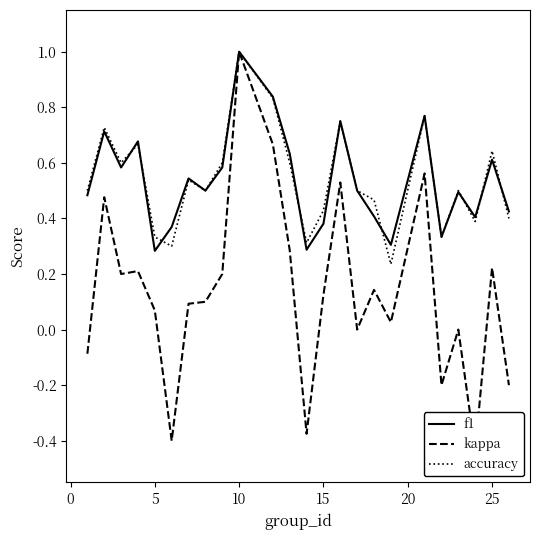

Which series has the widest spread of values?

kappa